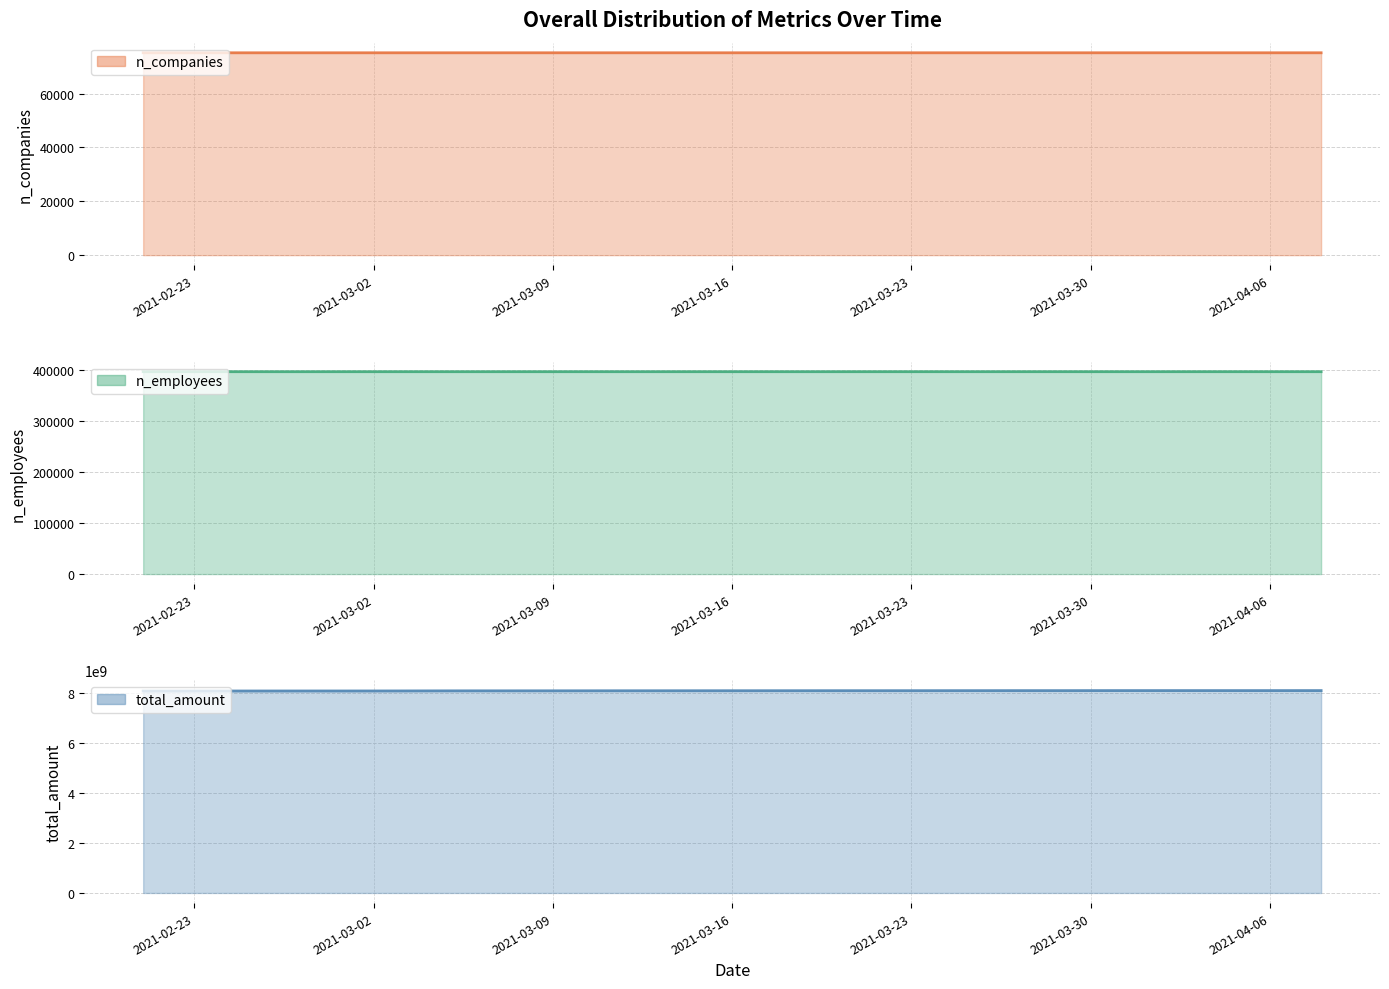

What position from the left is 2021-04-02?

7